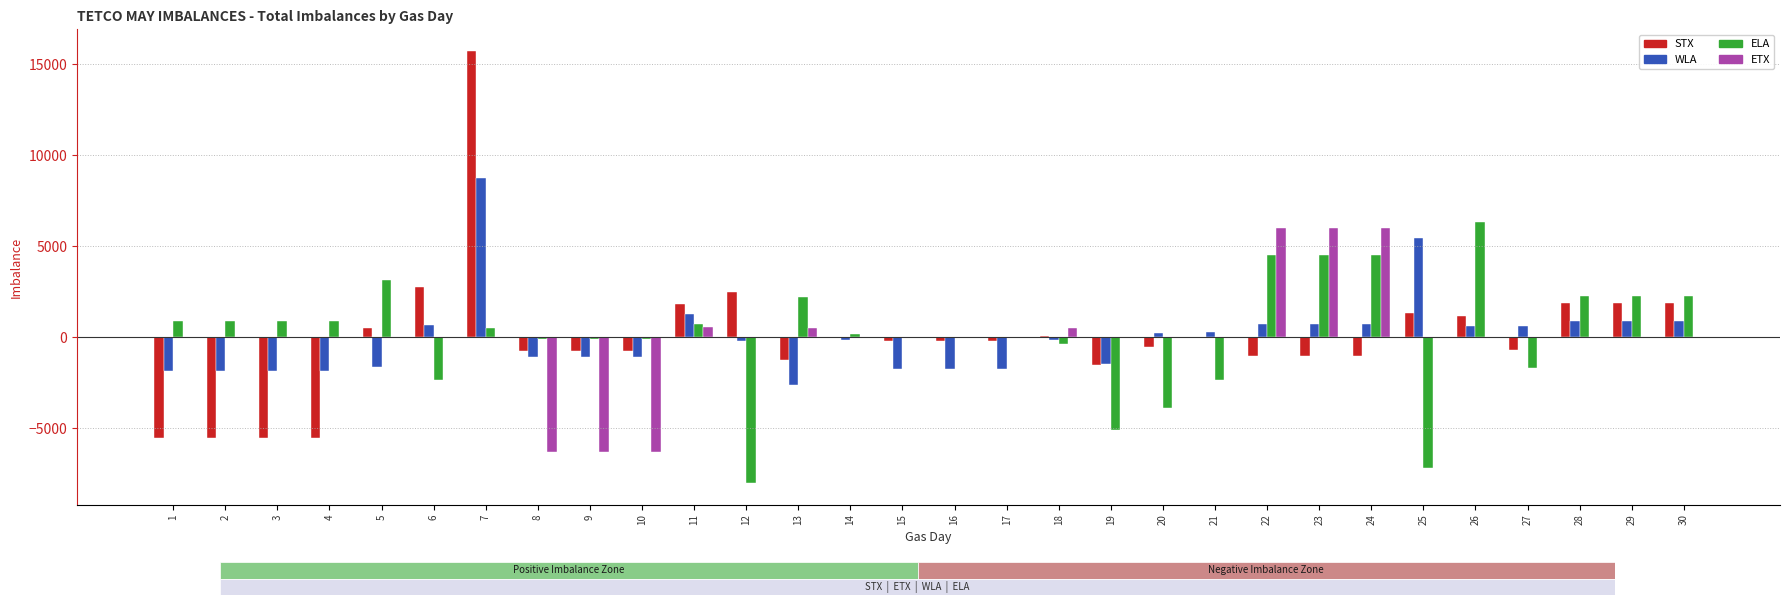

What is the sum of all ELA values?

5512